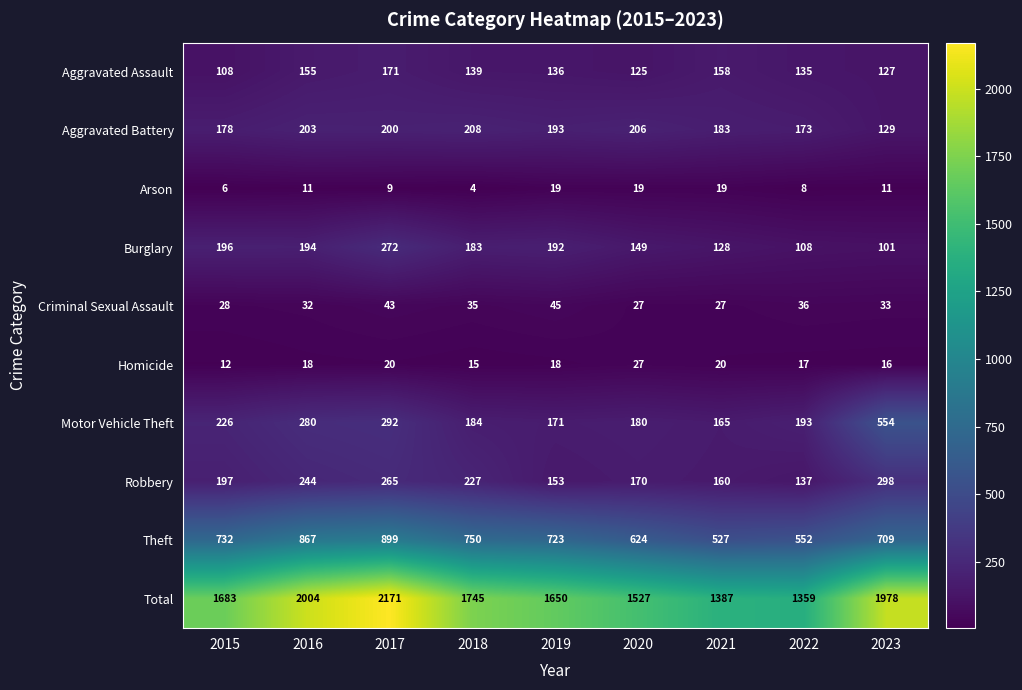

Is it true that Robbery equals 160 at 2021?

True